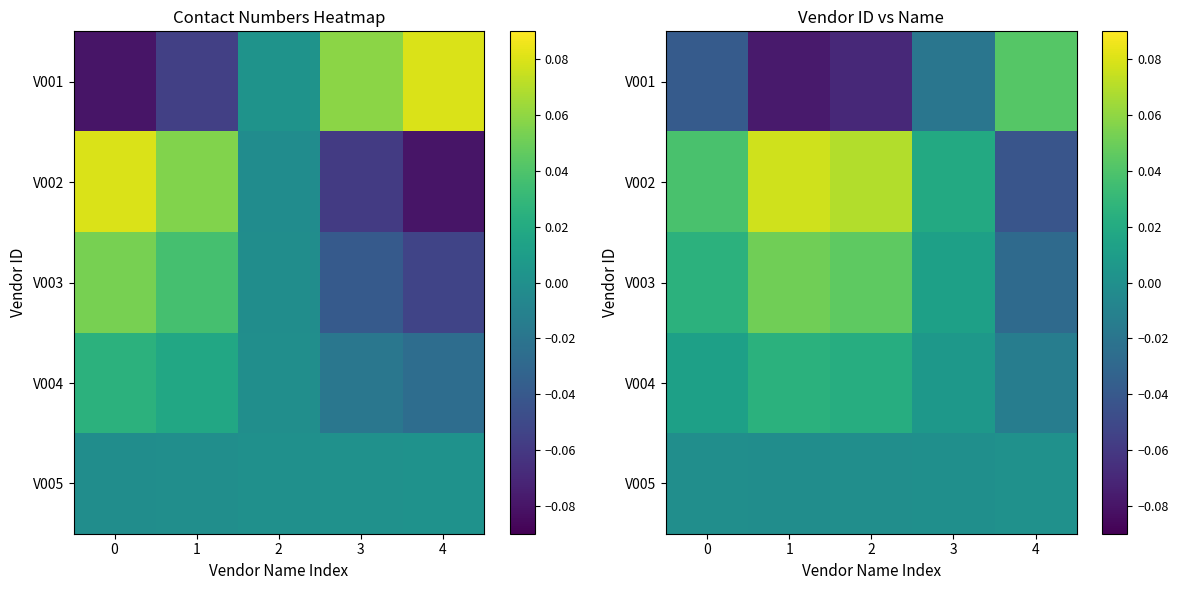

Is the value of V004 at 1 greater than the value of V003 at 2?

No